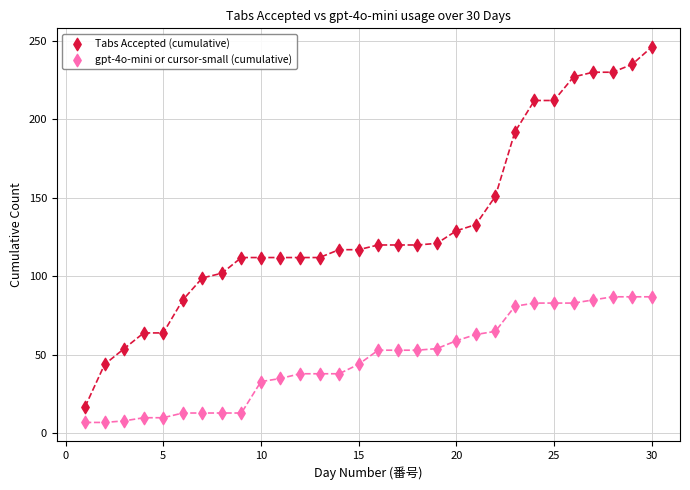

Across all data points, what is the range of X values (max minus min)?

29